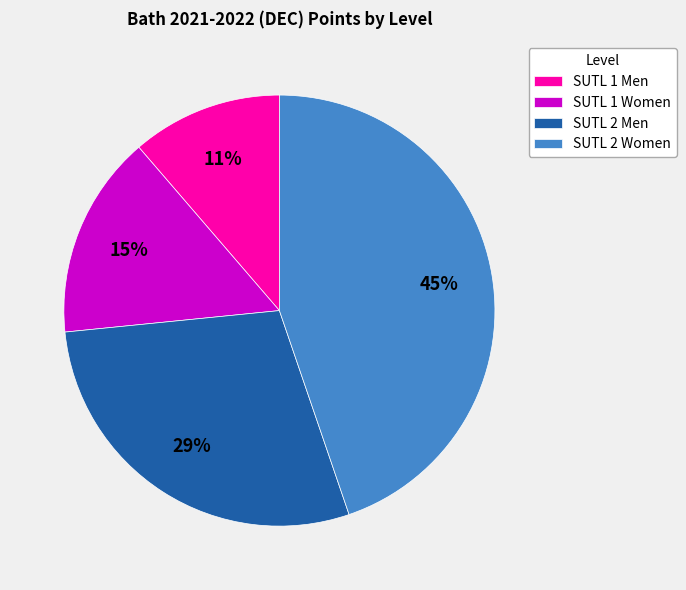

Which slice is the smallest?

SUTL 1 Men